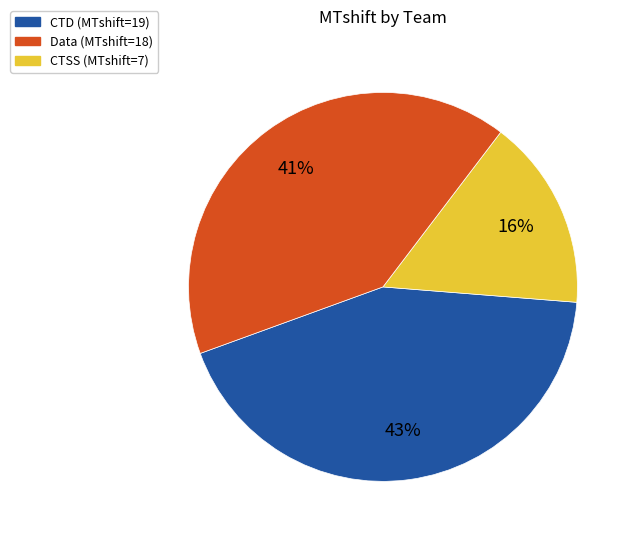

Does any single category account for the majority?

No